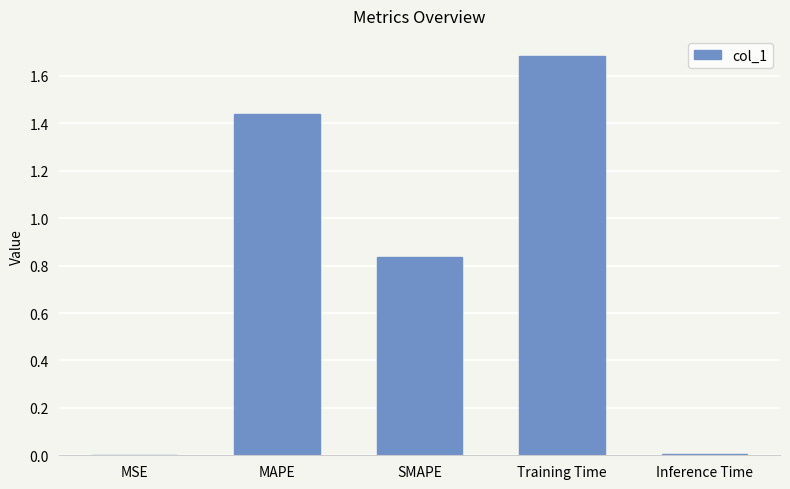

The chart shows a value of 2.8 at Training Time. True or false?

False